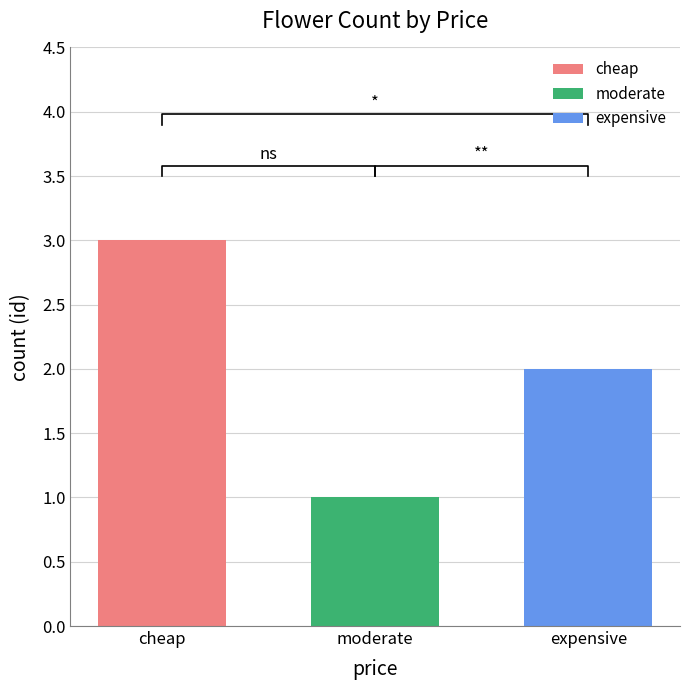

Are the bars grouped side by side (vs. stacked)?

No